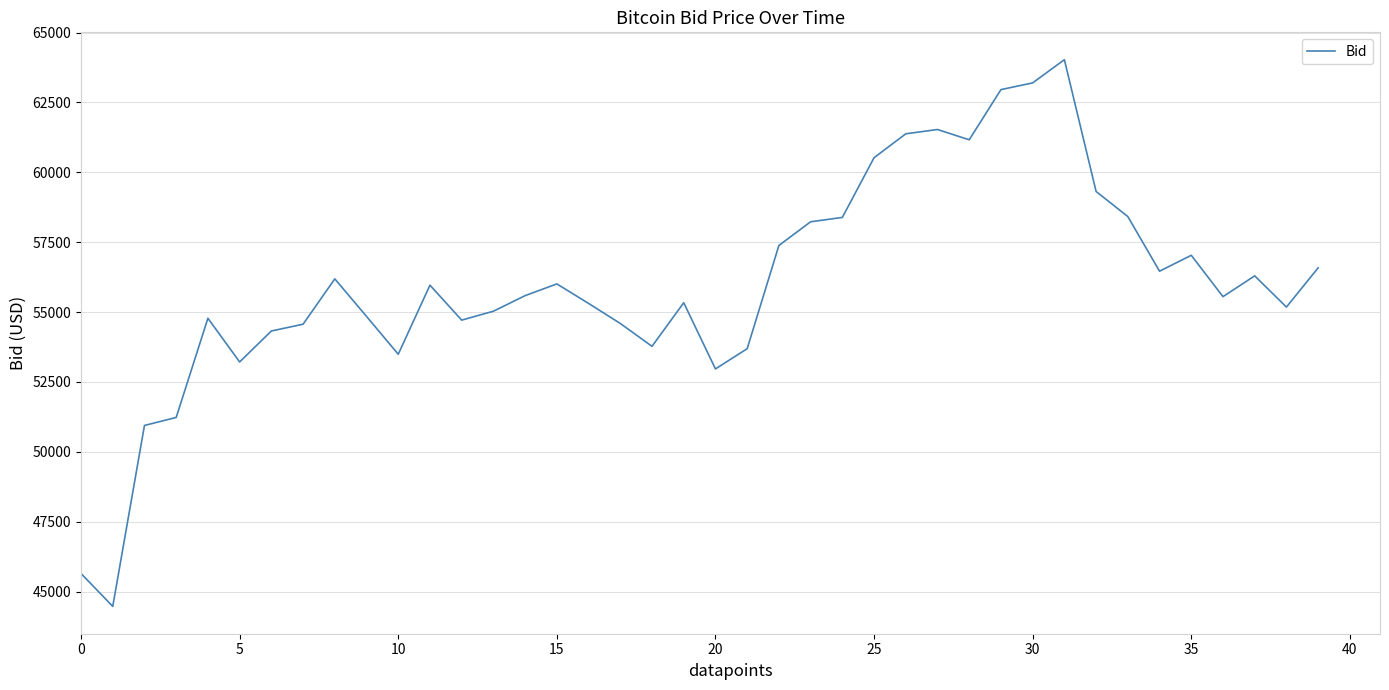

What is the minimum value shown in the chart?

44472.1